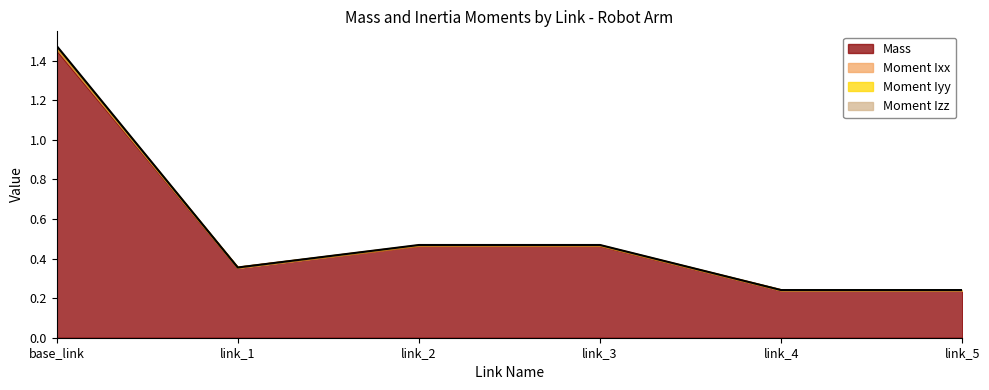

At which category is the sum across all series the highest?

base_link